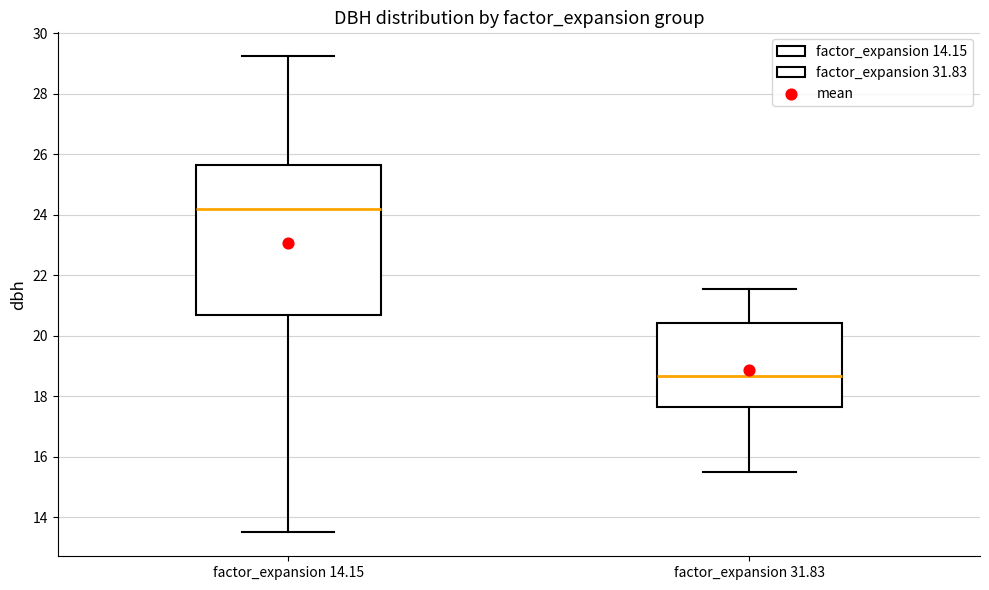

Where does the lower whisker of the box for factor_expansion 31.83 end on the y-axis? The values are not printed on the chart, so give them approximately, as read against the axis.

15.6